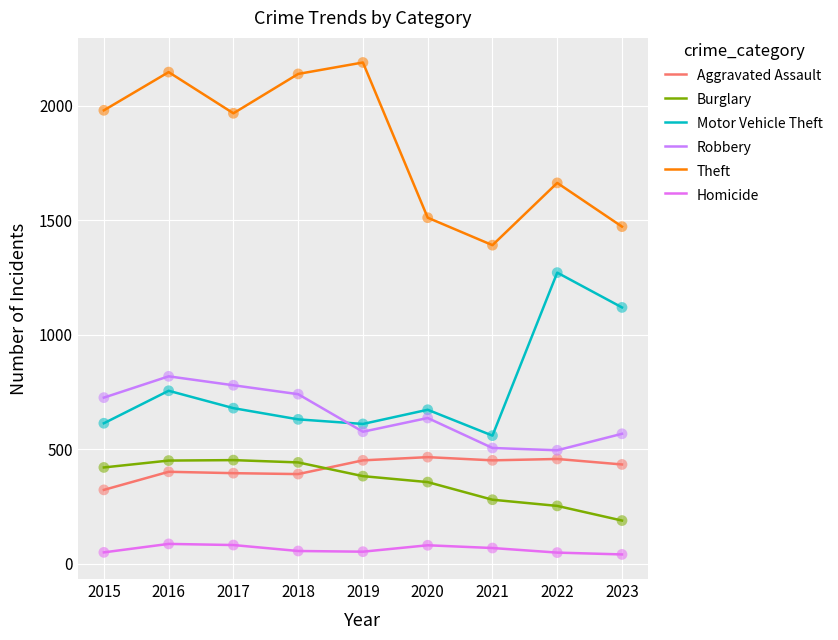

What are all the series names shown in the legend?

Aggravated Assault, Burglary, Motor Vehicle Theft, Robbery, Theft, Homicide